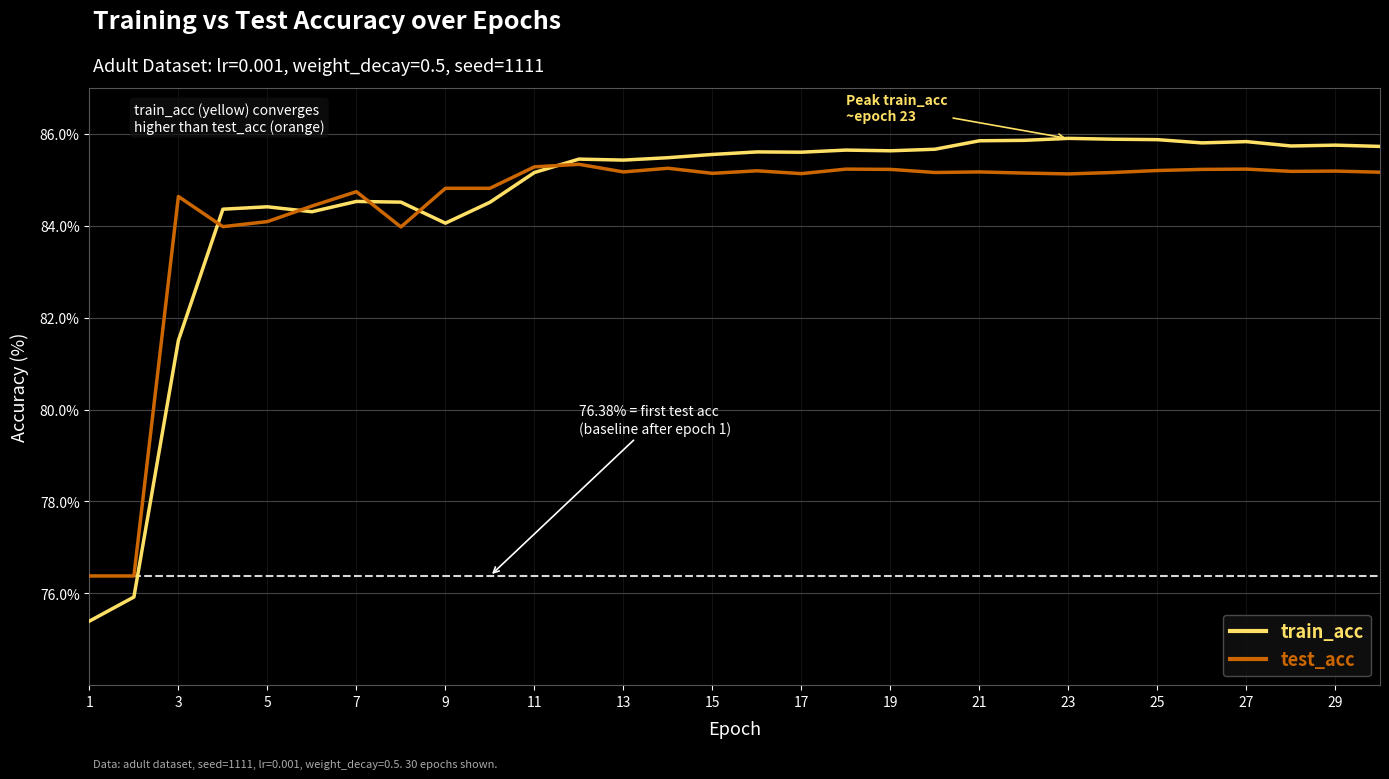

What is the minimum value for test_acc?

76.4